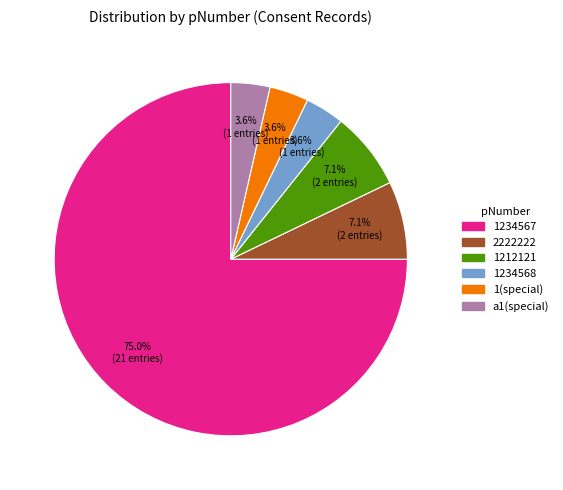

How many slices are in this pie chart?

6